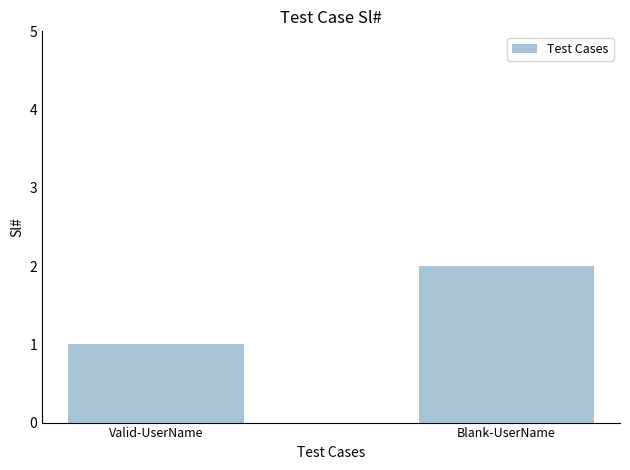

What is the approximate value at Blank-UserName?

2